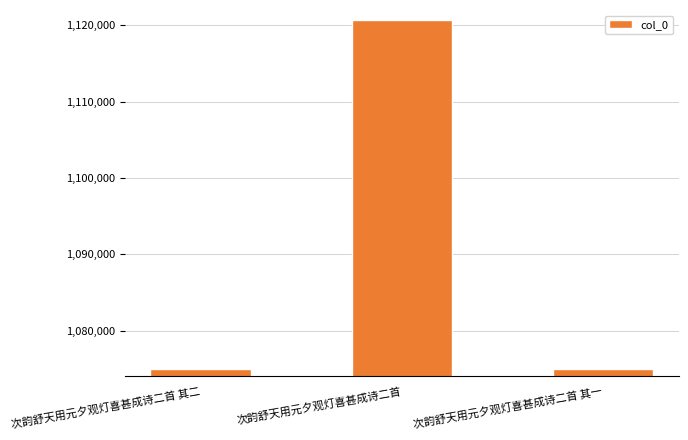

What is the sum of all values?

3270513